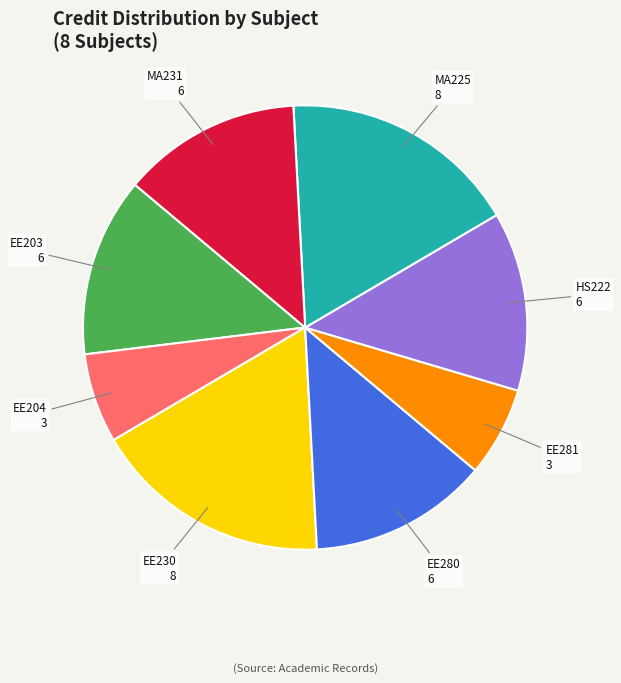

Between EE204 and MA225, which is larger?

MA225